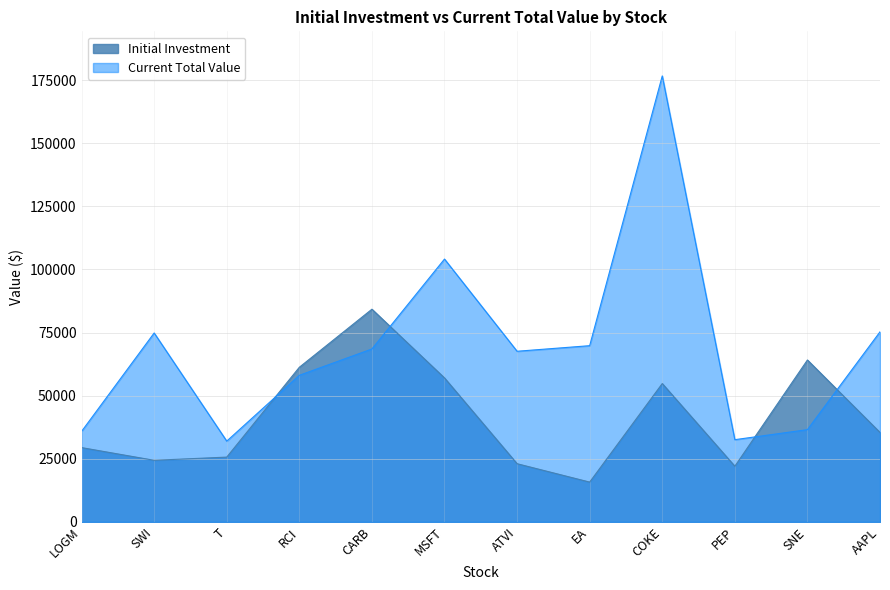

Reading left to right, extract all data points from this chart.

Initial Investment: 29407.0	24375.0	25641.0	61237.5	84240.0	57000.0	23020.0	15740.0	54780.0	22024.0	64116.0	35400.0
Current Total Value: 35840.0	74825.0	31977.0	58046.2	68484.0	104110.0	67580.0	69790.0	176670.5	32548.3	36522.0	75272.0